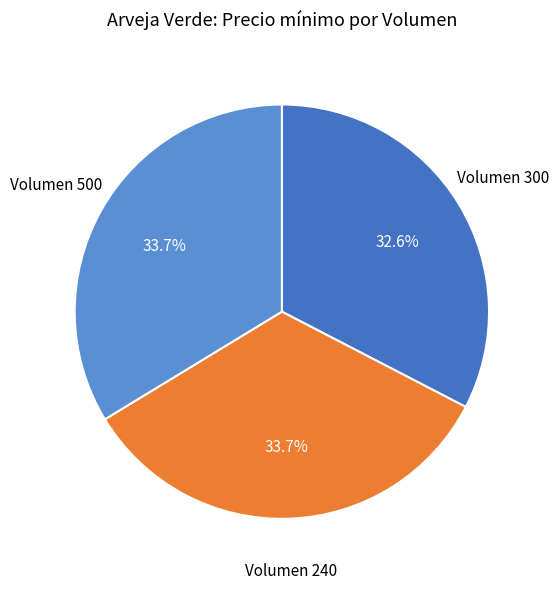

Count the number of slices in the pie.

3